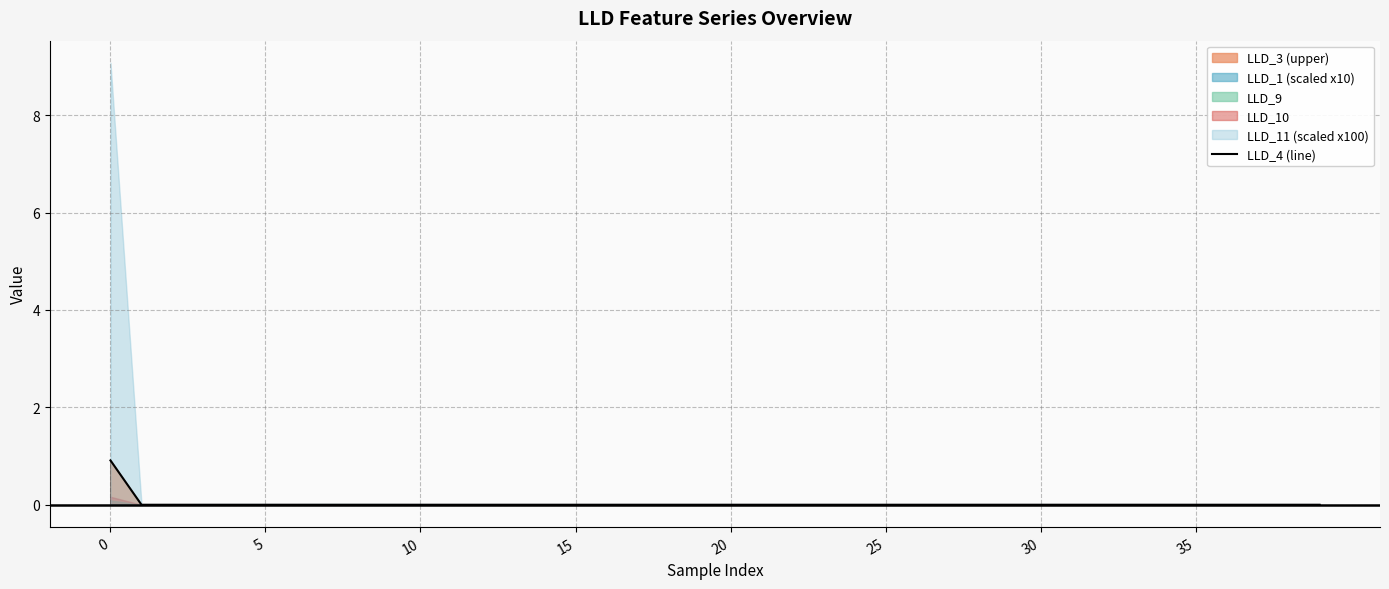

Reading right to left, what are all the values shown in this chart?

0.0	0.0	0.0	0.0	0.0	0.0	0.0	0.0	0.0	0.0	0.0	0.0	0.0	0.0	0.0	0.0	0.0	0.0	0.0	0.0	0.0	0.0	0.0	0.0	0.0	0.0	0.0	0.0	0.0	0.0	0.0	0.0	0.0	0.0	0.0	0.0	0.0	0.0	0.0	0.9